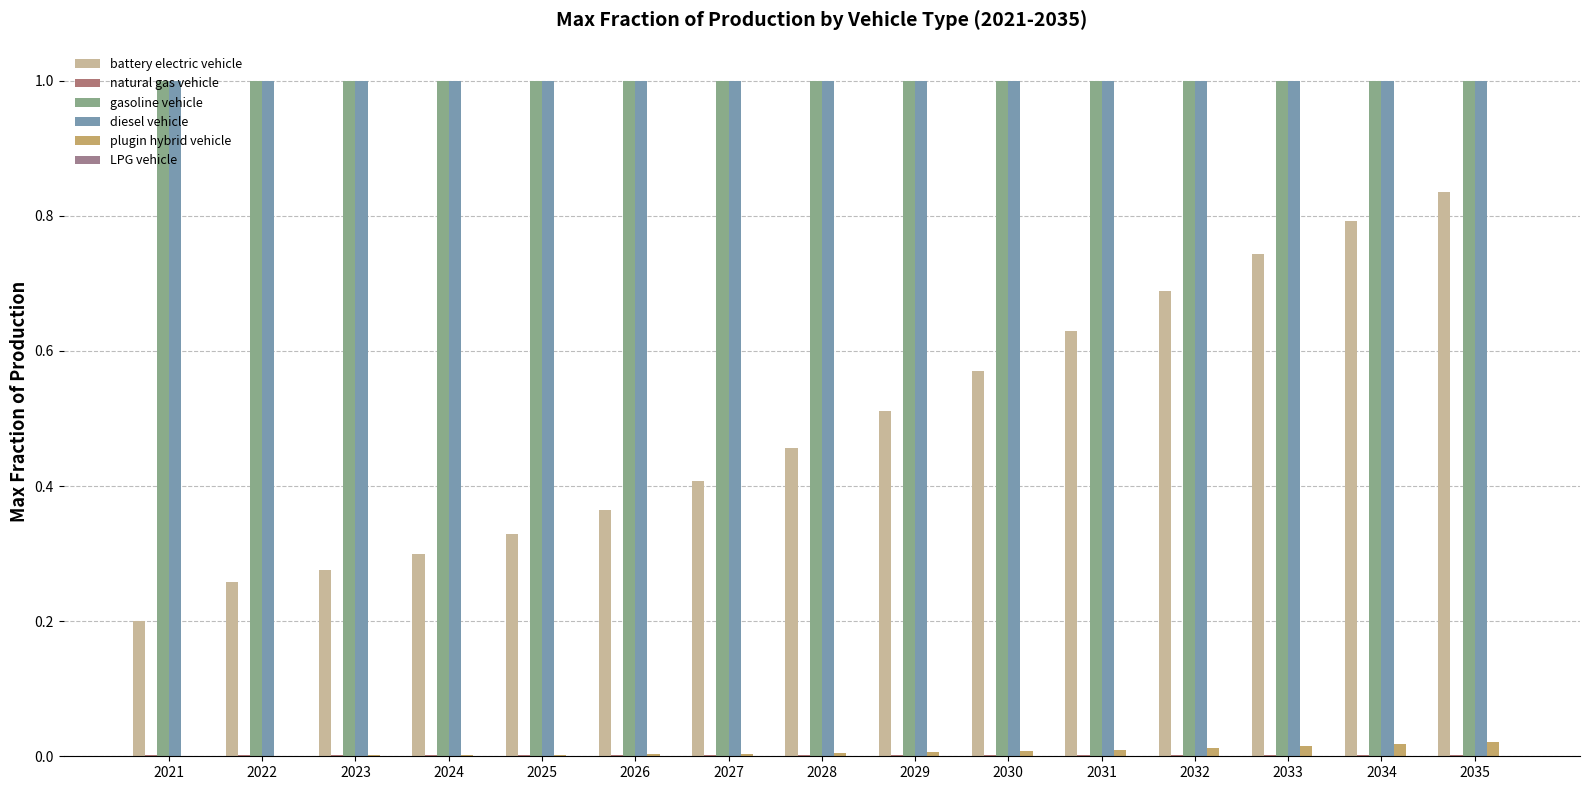

How many groups of bars are there?

15